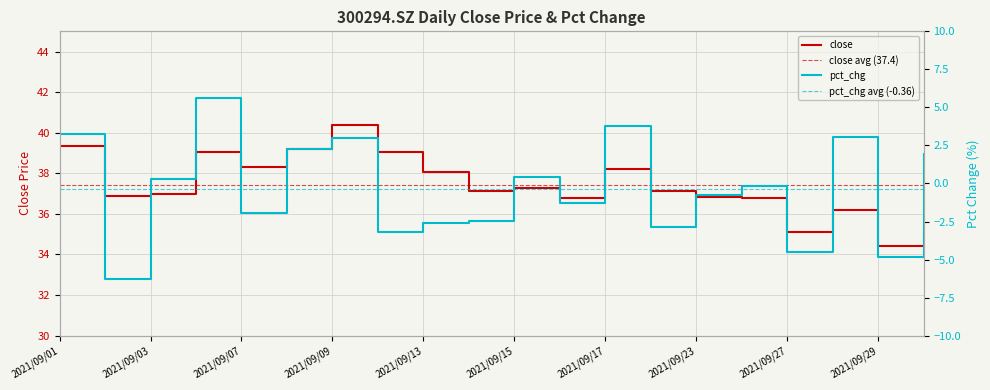

In close, how many points are lower than both neighbors (excluding endpoints)?

6